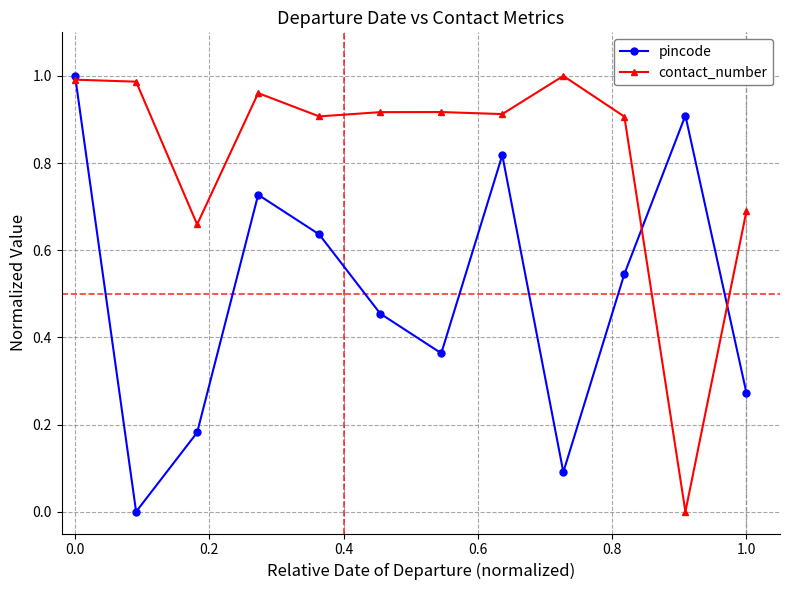

Rank the series by their average value, from highest to lowest.

contact_number, pincode